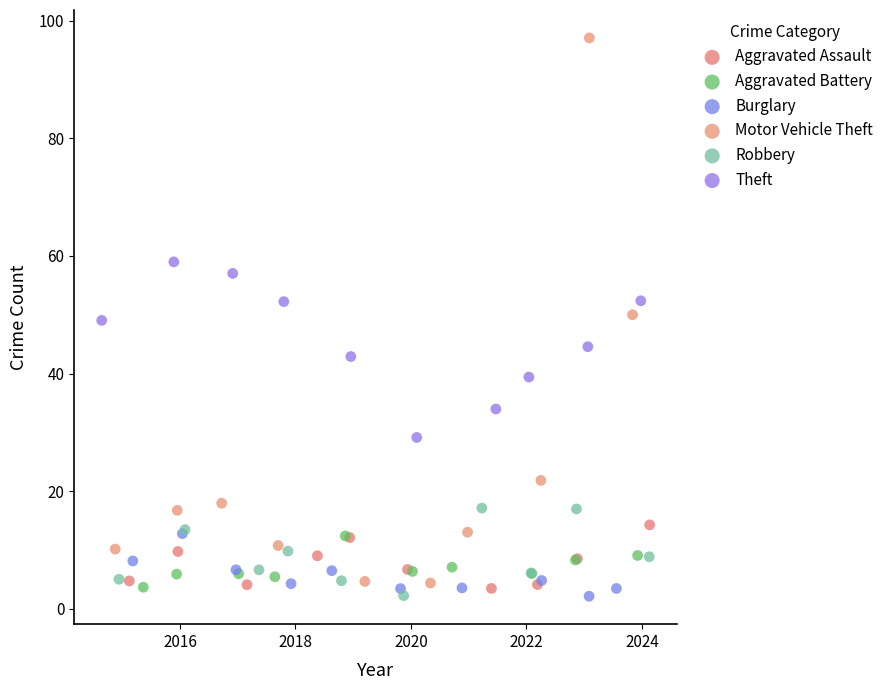

Which series has the widest spread of Y values?

Motor Vehicle Theft